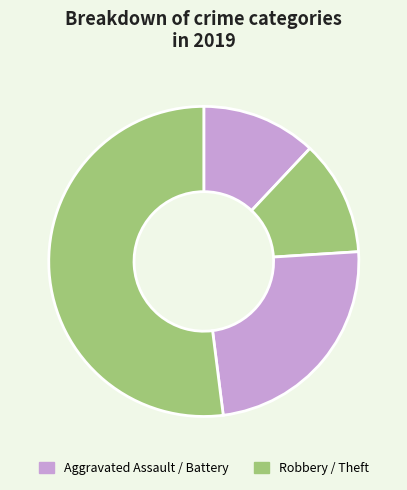

Count the number of slices in the pie.

4